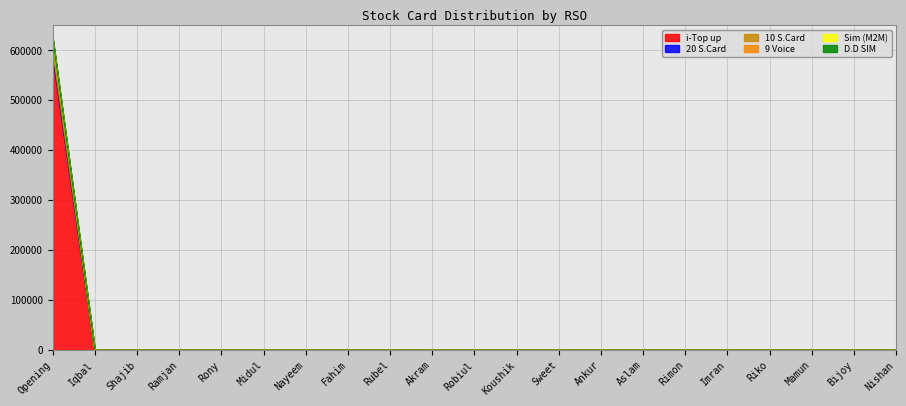

The D.D SIM series shows 285062 at Koushik. True or false?

False